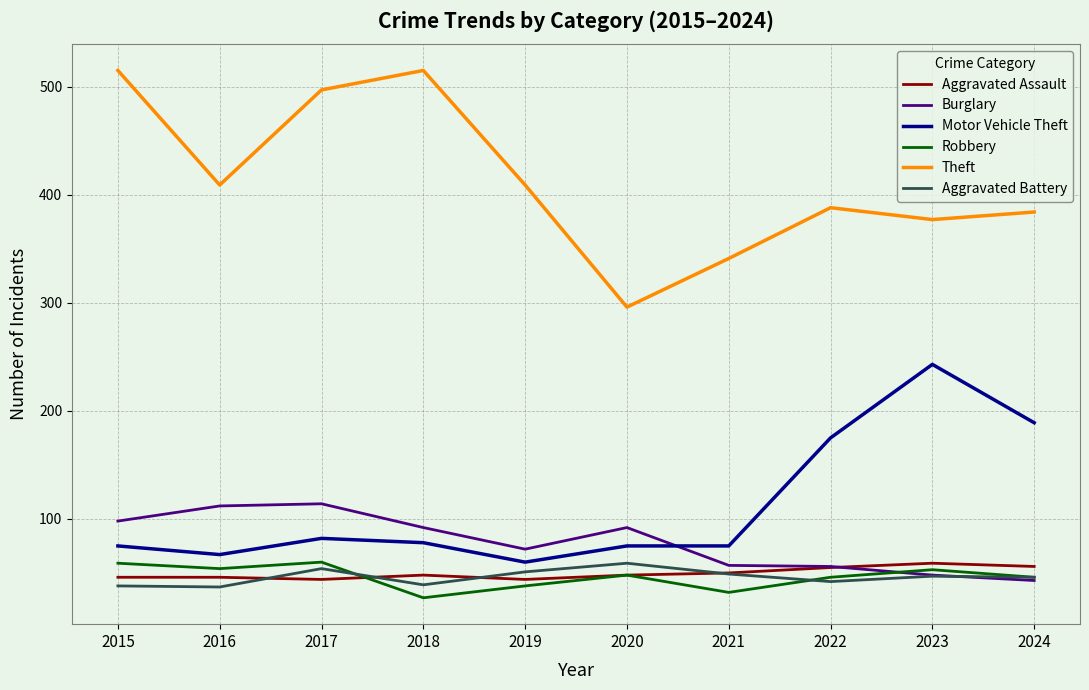

True or false: Theft and Burglary cross at least once.

False